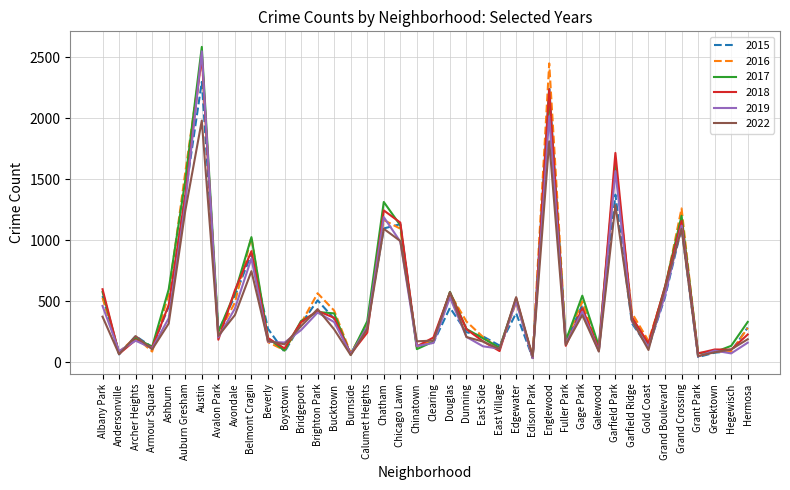

True or false: 2016 and 2018 cross at least once.

True